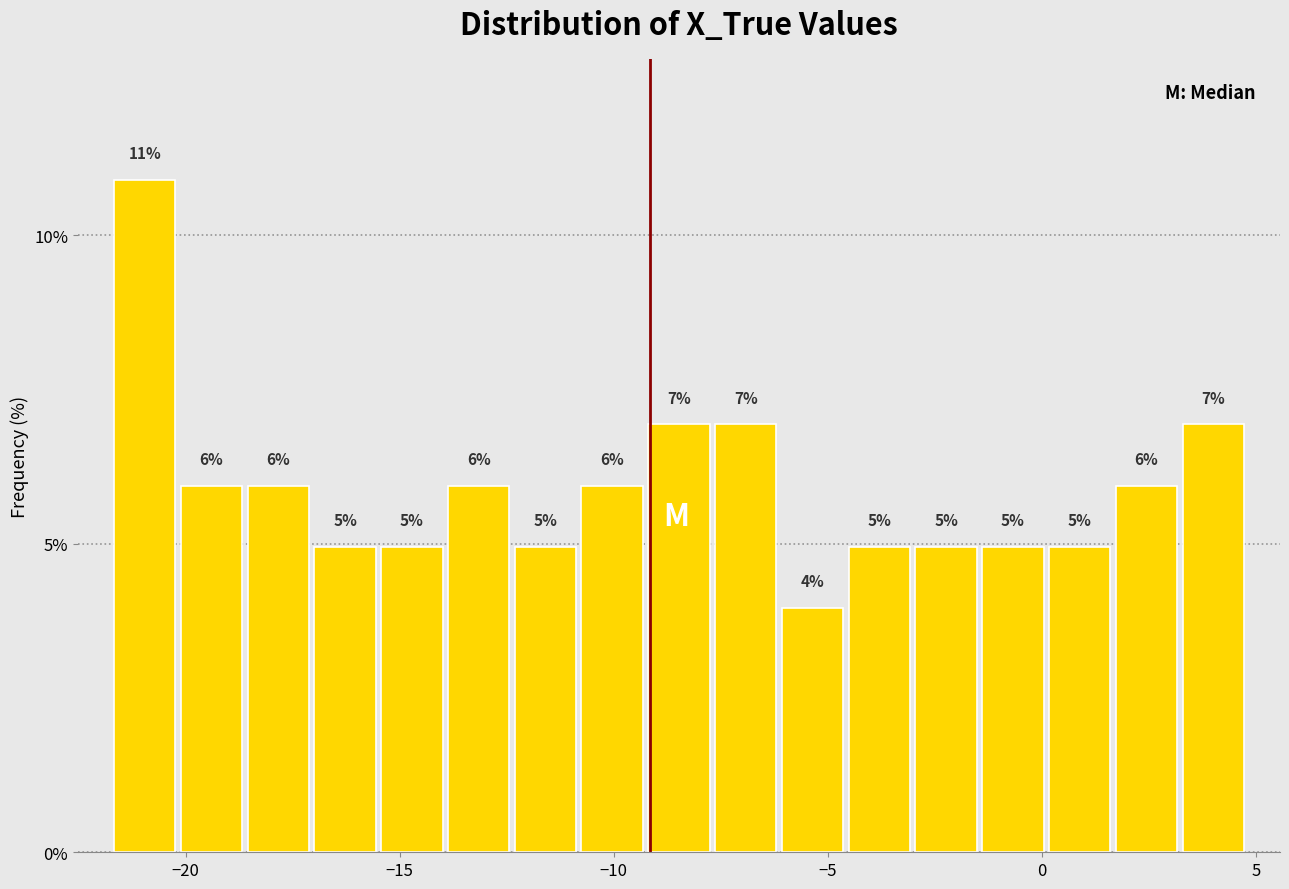

Around what value on the x-axis is the tallest bar? Give the approximate position of its centre, as read against the axis.

-21.0